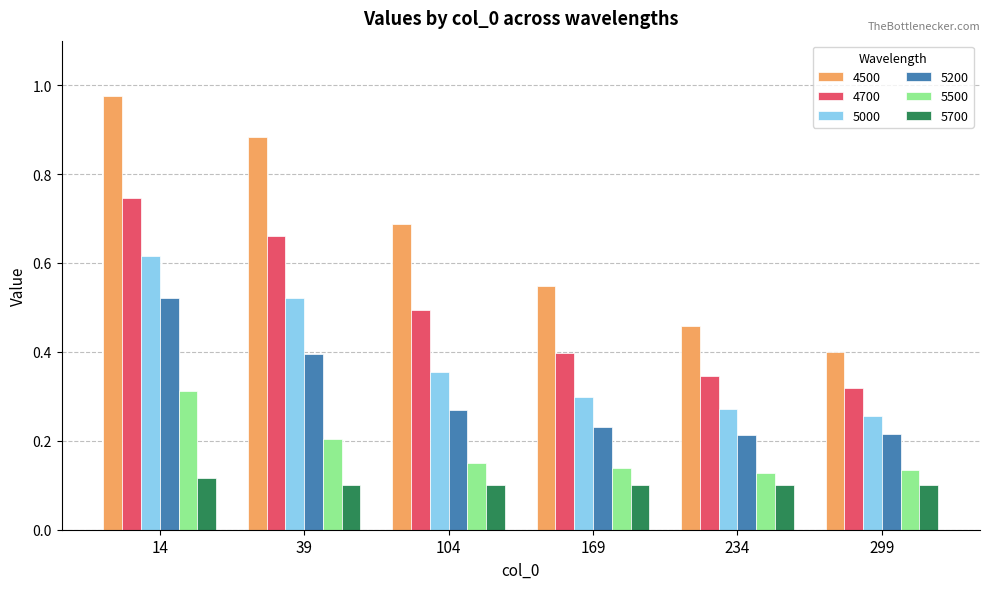

Is it true that 5700 equals 0.1 at 39?

True